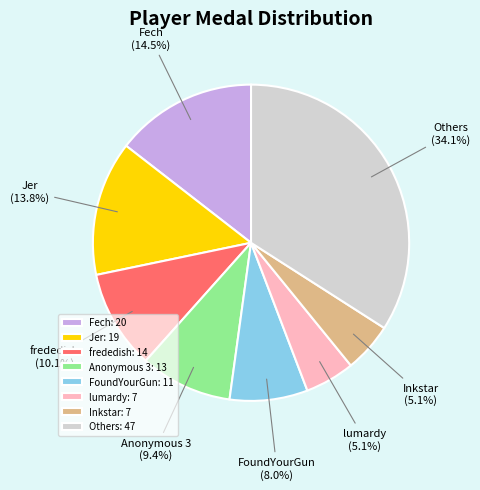

Is there any slice that represents more than half of the pie?

No